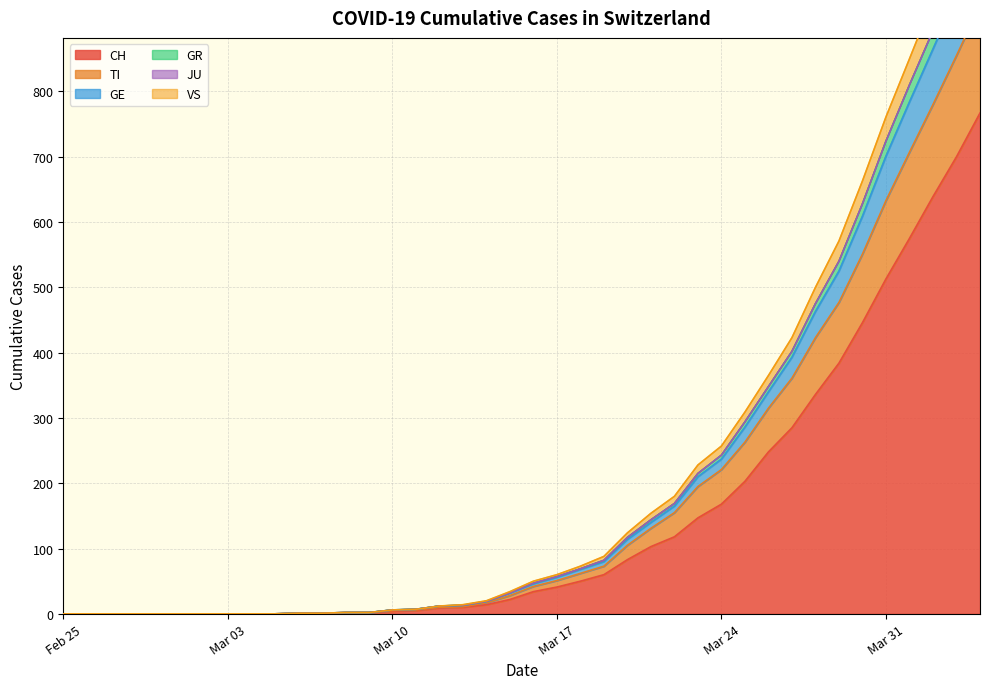

True or false: TI and GE cross at least once.

False